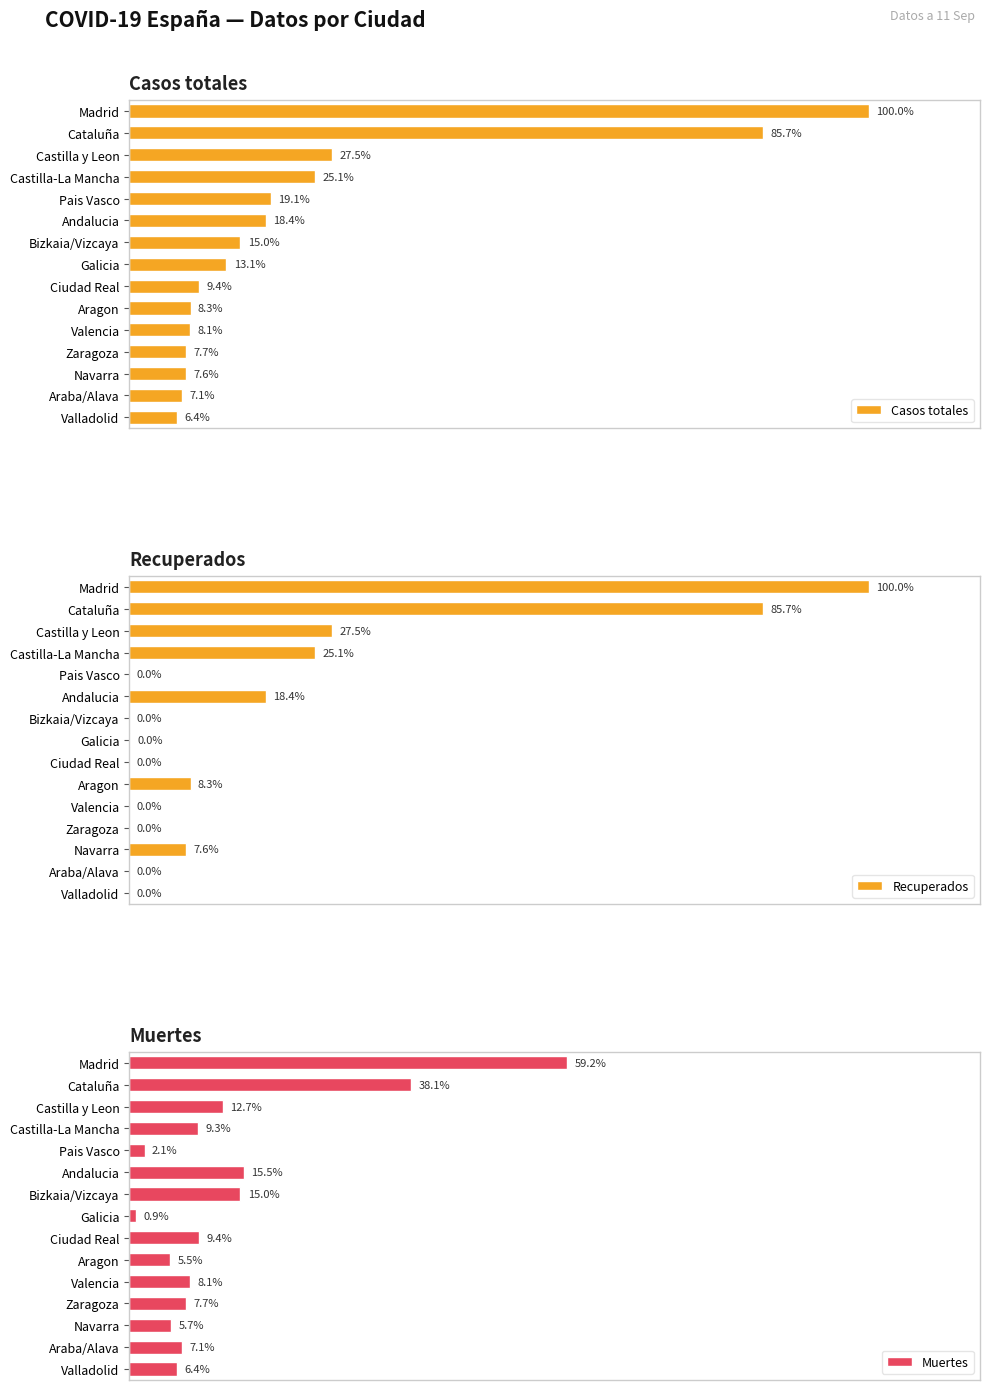

Which series has the largest total across all categories?

Casos totales